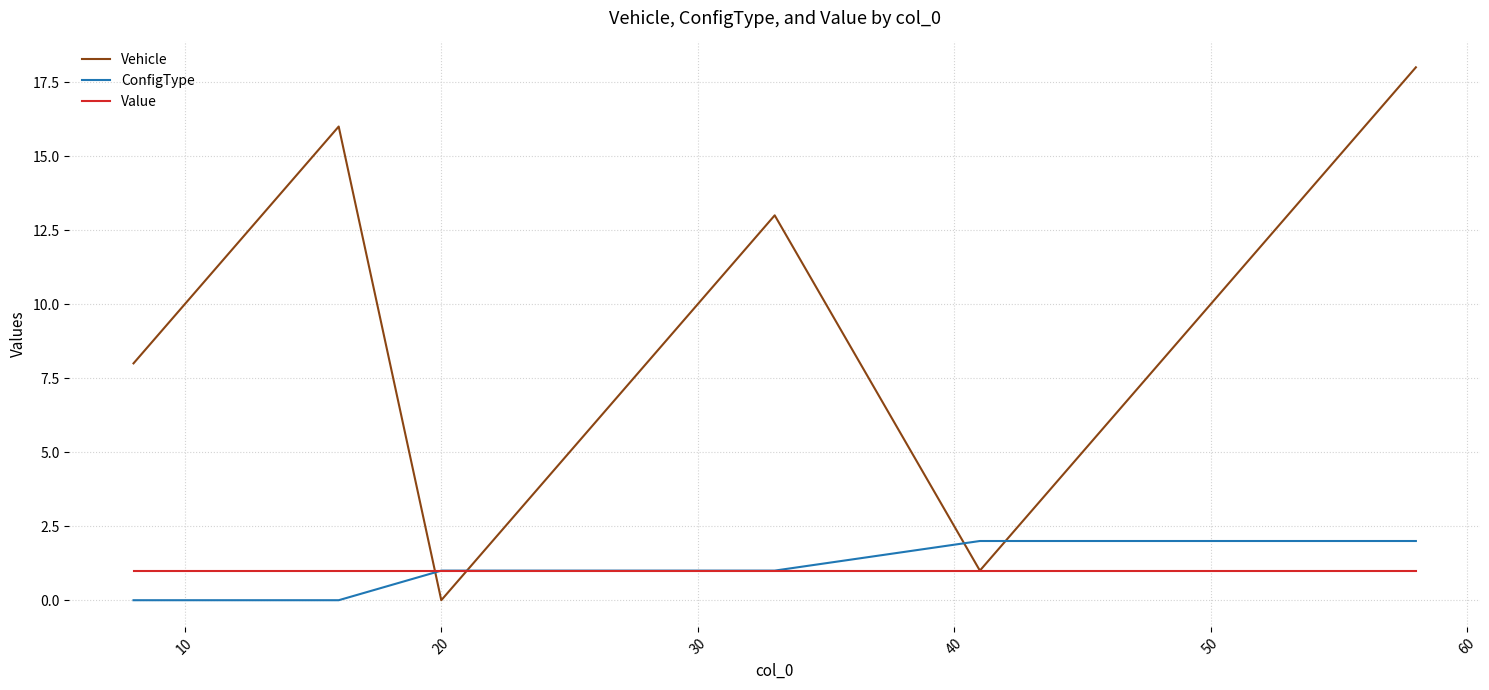

What is the greatest value displayed?

18